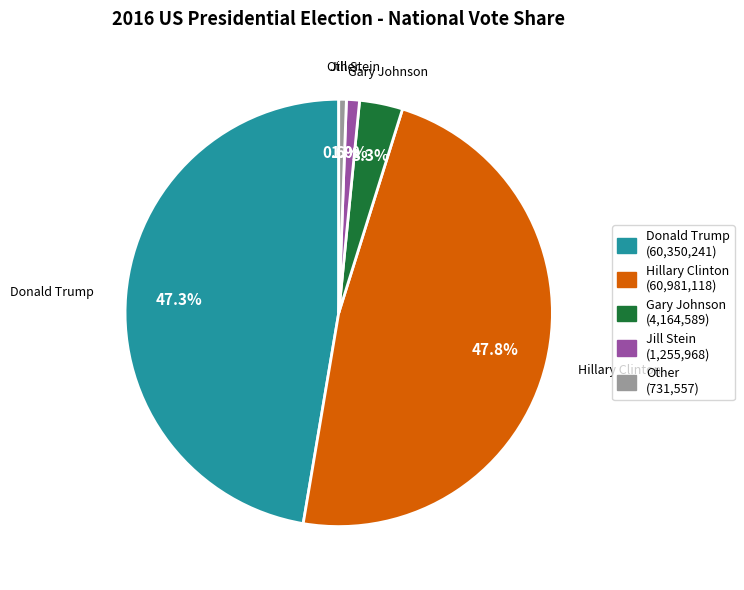

What percentage is the Jill Stein slice, to the nearest percent?

1%